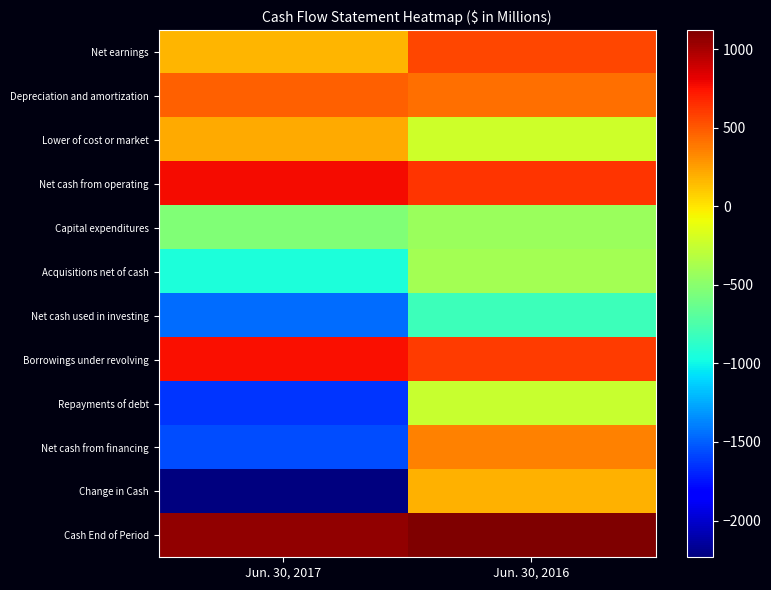

Which series has the largest total across all categories?

Cash End of Period